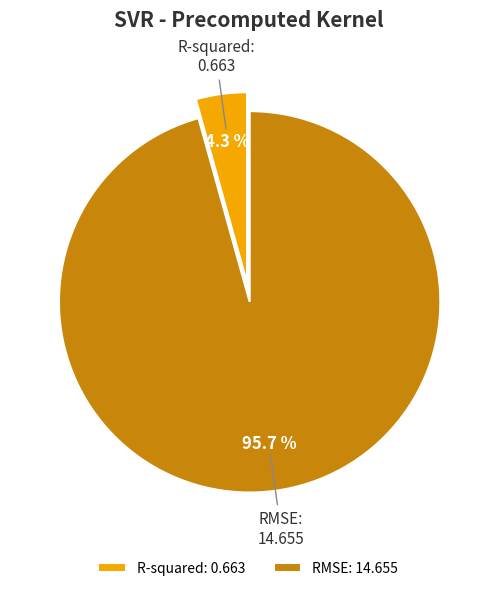

To the nearest percent, what portion does RMSE represent?

96%